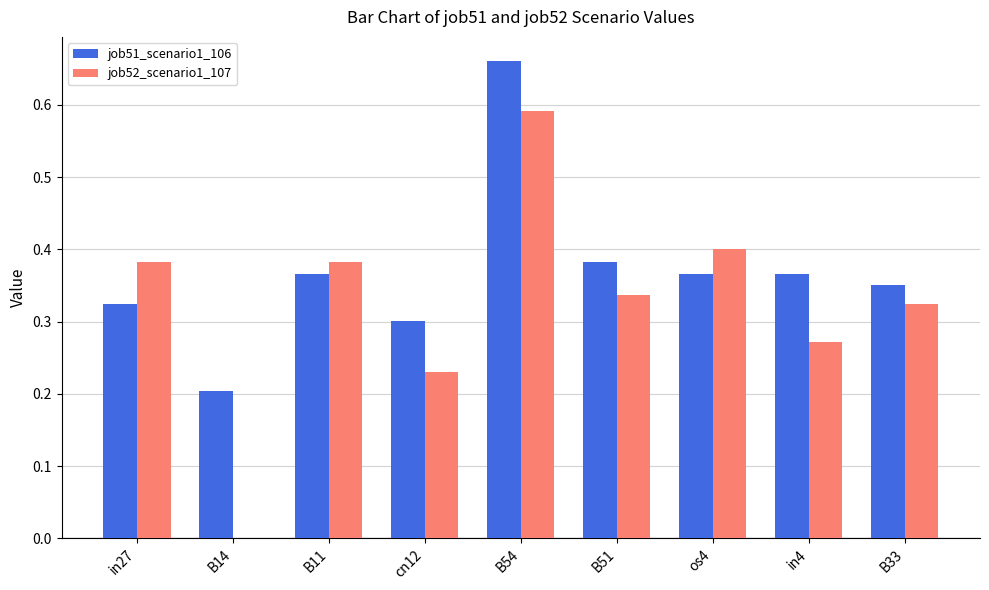

Where is job52_scenario1_107 nearest to the value 0?

B14